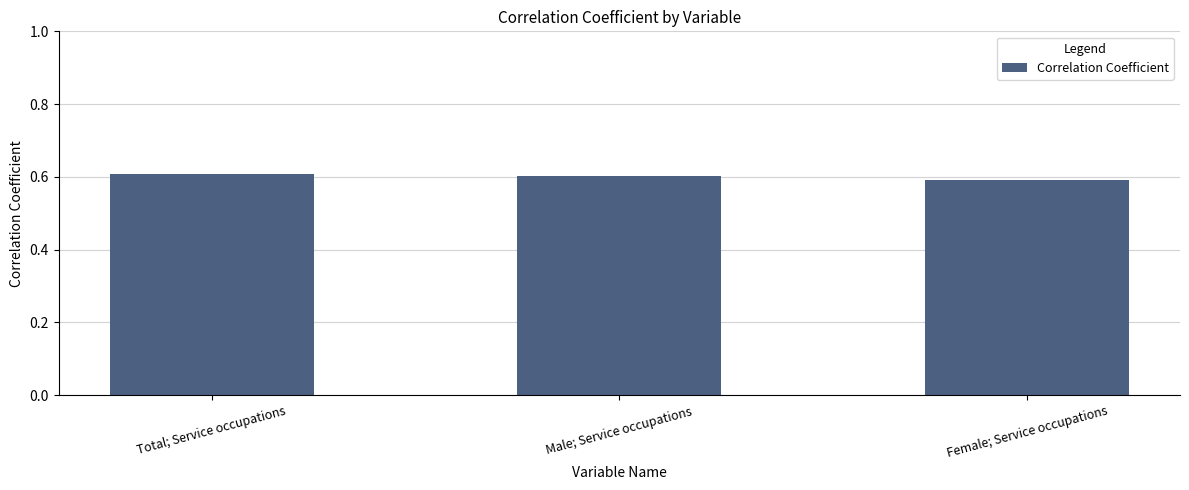

What is the sum of all values?

1.8